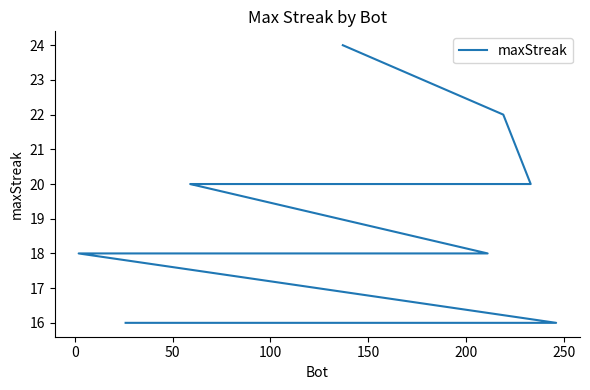

Where is the data nearest to the value 20?

50